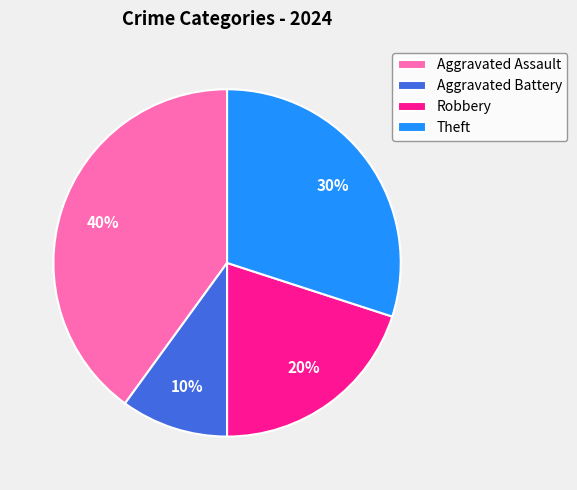

Which slice is the smallest?

Aggravated Battery